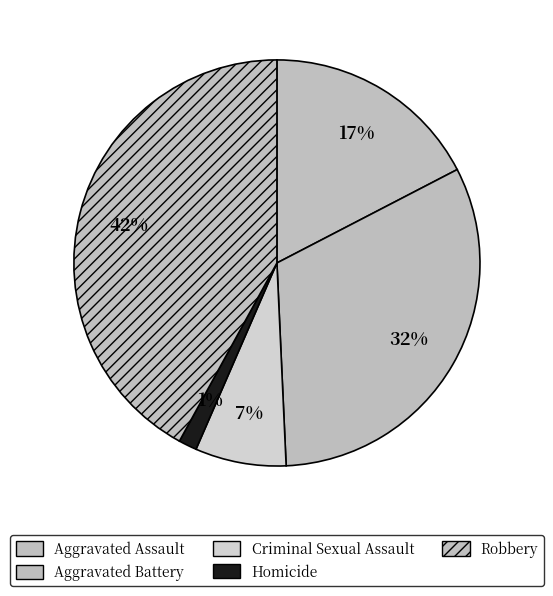

The Criminal Sexual Assault slice represents 14% of the pie. True or false?

False